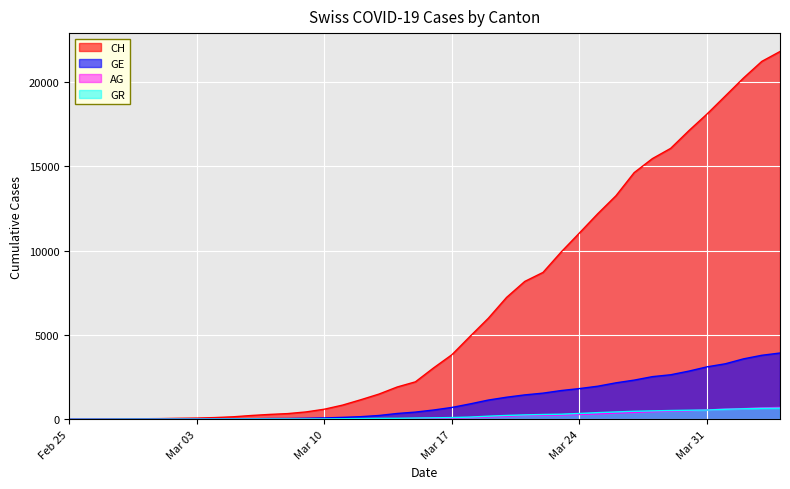

The value of AG at 2020-04-04 is 702. True or false?

True